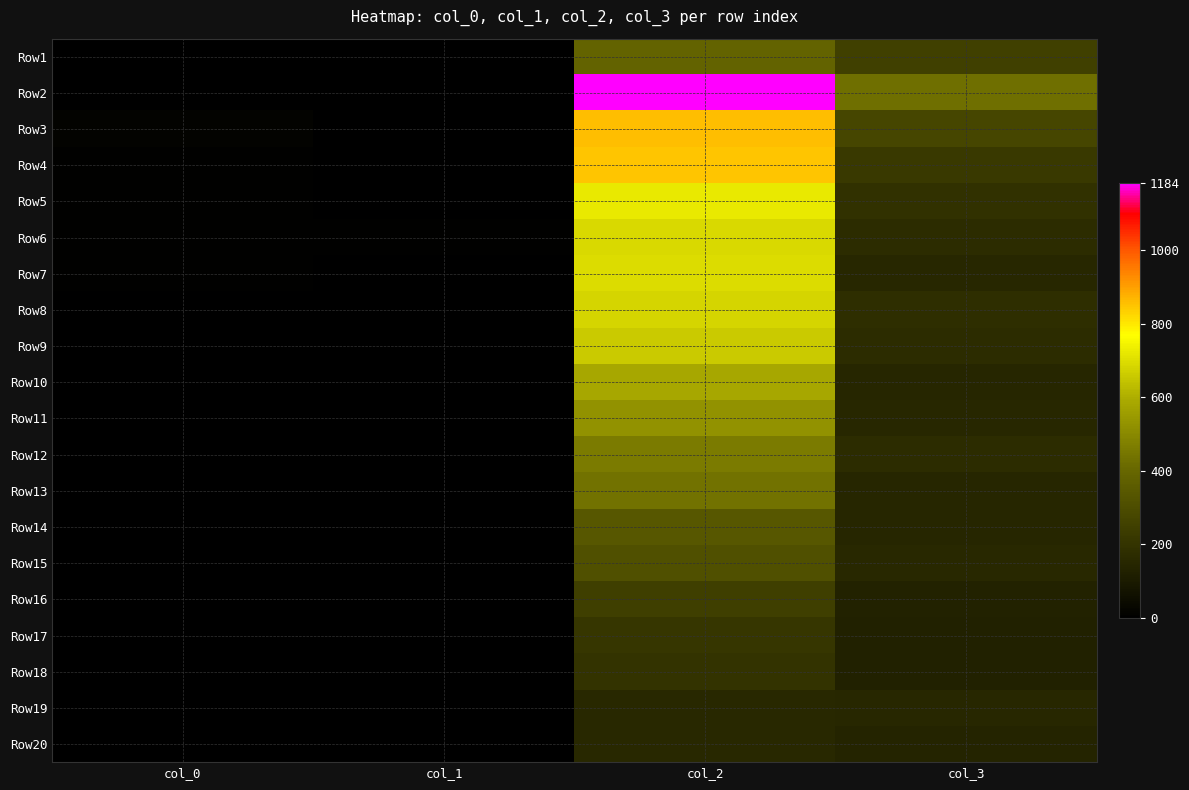

Which category has the highest value across all series?

col_2